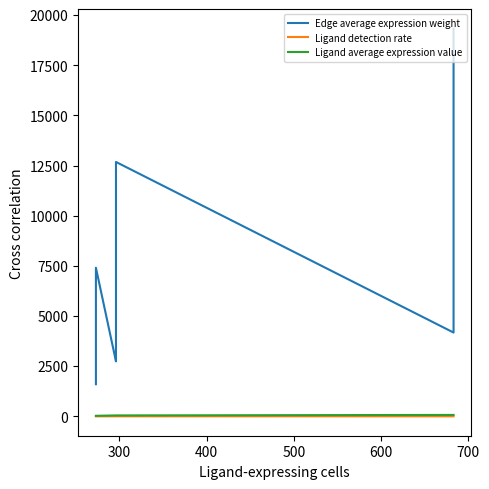

What is the sum of all Ligand average expression value values?

429.8